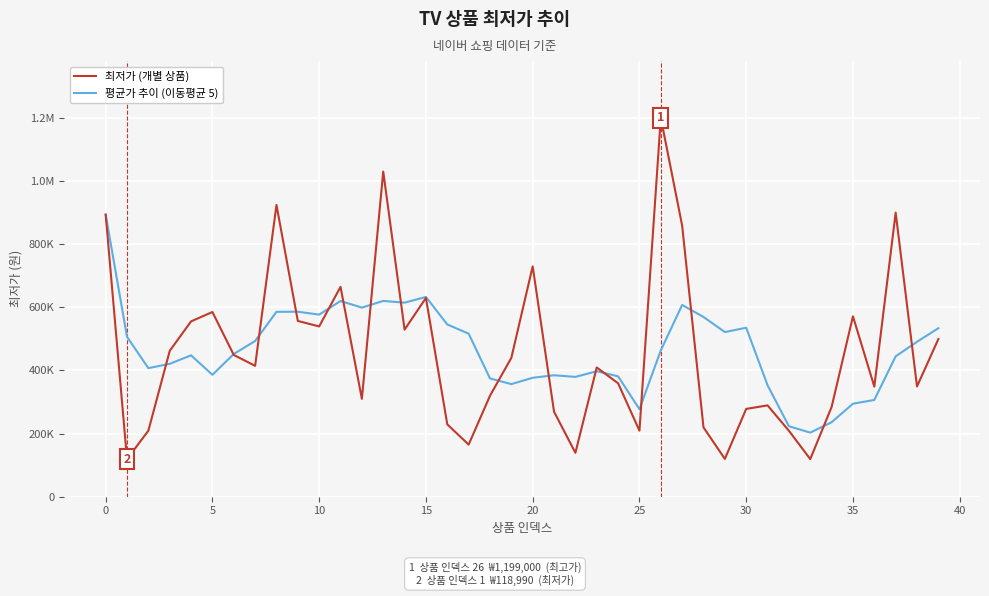

What are all the series names shown in the legend?

최저가 (개별 상품), 평균가 추이 (이동평균 5)